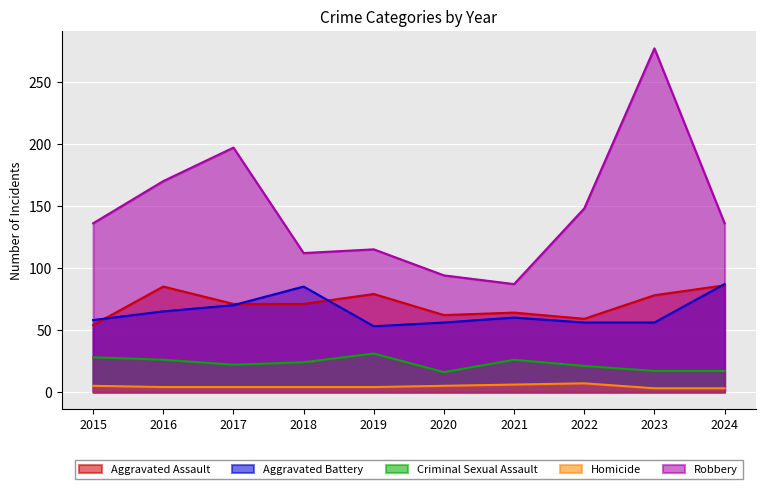

Reading left to right, transcribe all the data shown in this chart.

Aggravated Assault: 2015=54	2016=85	2017=71	2018=71	2019=79	2020=62	2021=64	2022=59	2023=78	2024=86
Aggravated Battery: 2015=58	2016=65	2017=70	2018=85	2019=53	2020=56	2021=60	2022=56	2023=56	2024=87
Criminal Sexual Assault: 2015=28	2016=26	2017=22	2018=24	2019=31	2020=16	2021=26	2022=21	2023=17	2024=17
Homicide: 2015=5	2016=4	2017=4	2018=4	2019=4	2020=5	2021=6	2022=7	2023=3	2024=3
Robbery: 2015=136	2016=170	2017=197	2018=112	2019=115	2020=94	2021=87	2022=148	2023=277	2024=136